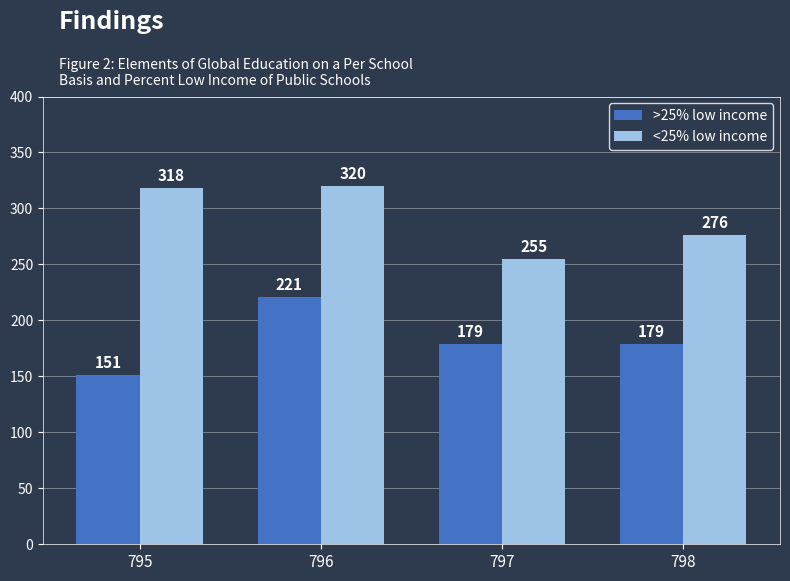

What is the total value across all series at 795?

469